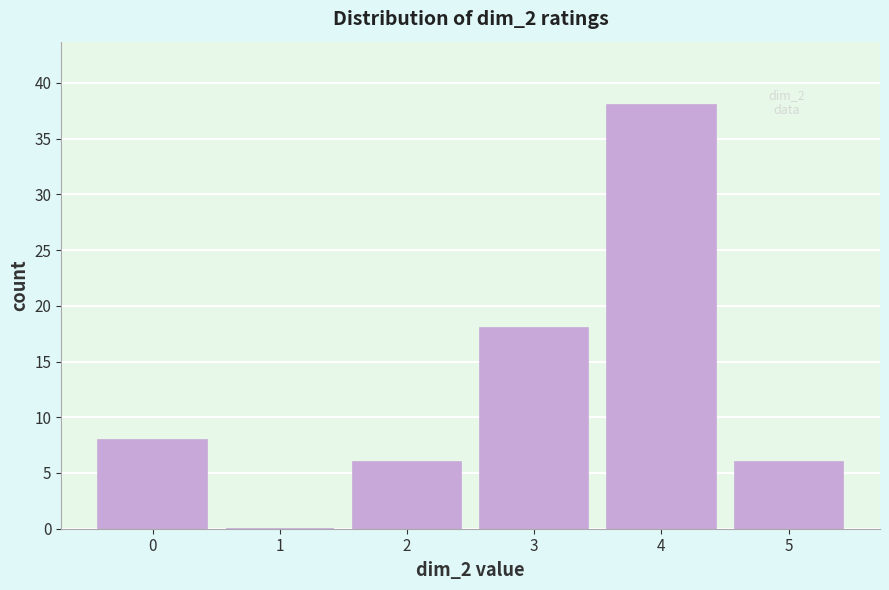

Reading left to right, transcribe all the data shown in this chart.

0=8	1=0	2=6	3=18	4=38	5=6